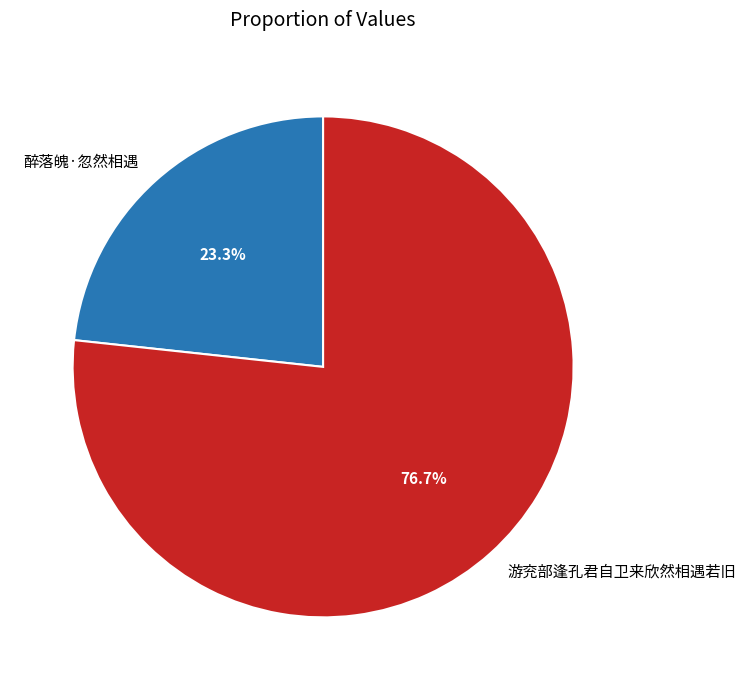

To the nearest percent, what is the combined percentage of 醉落魄·忽然相遇 and 游兖部逢孔君自卫来欣然相遇若旧?

100%